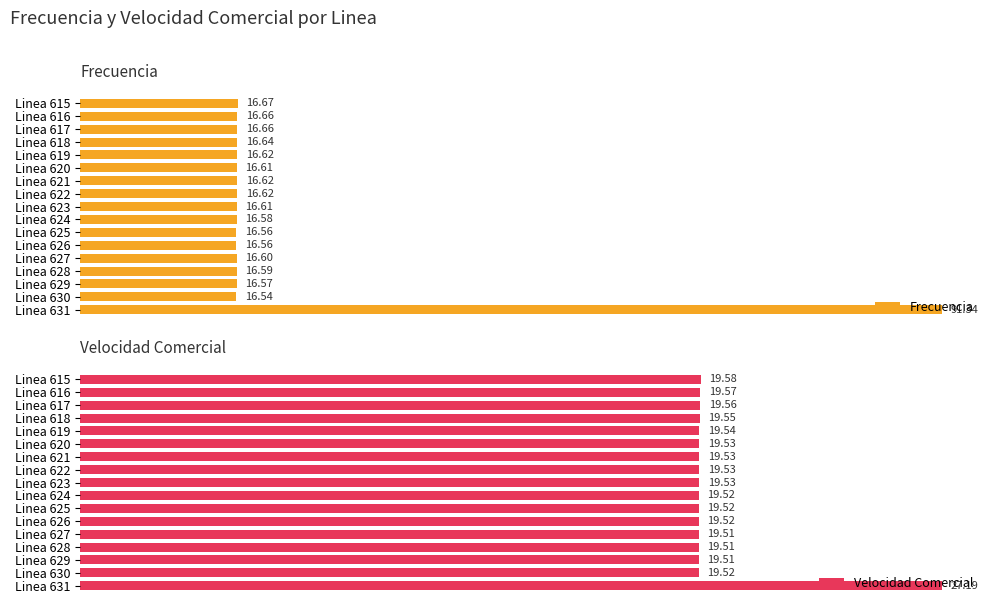

What is the difference between the maximum and minimum values in the Frecuencia series?

74.8